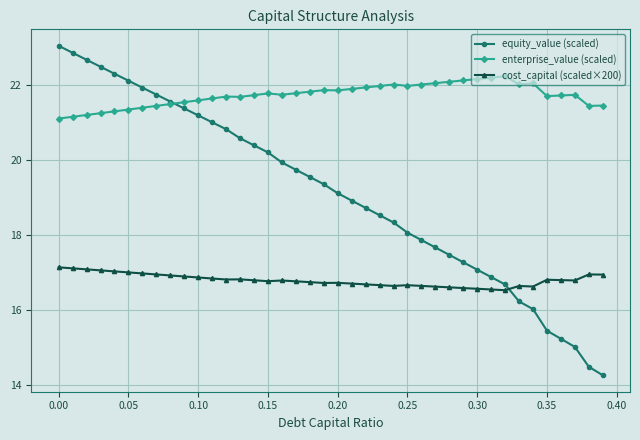

Which series has the largest total across all categories?

enterprise_value (scaled)